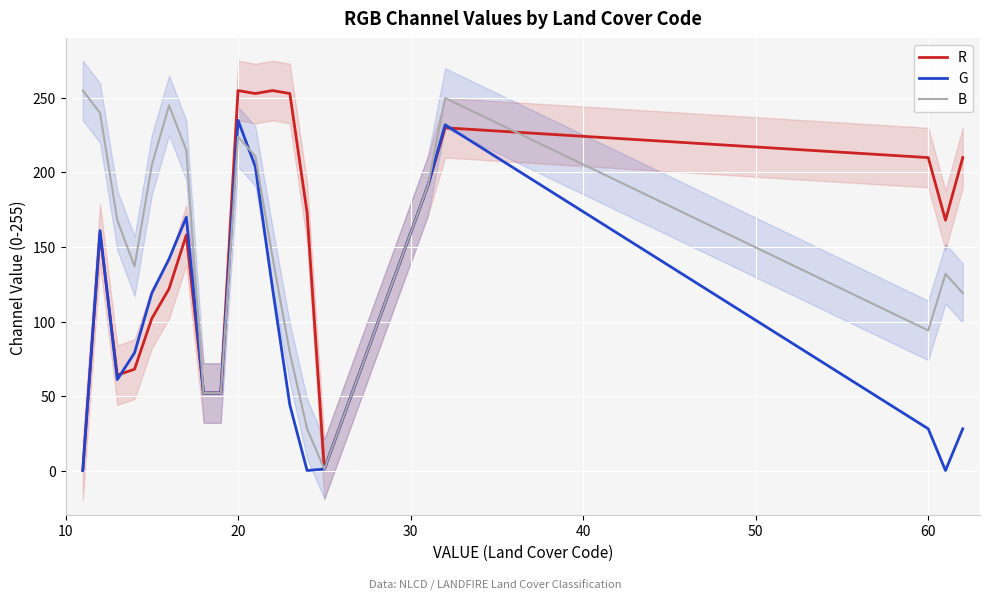

What is the difference between the second highest and minimum values in the B series?

249